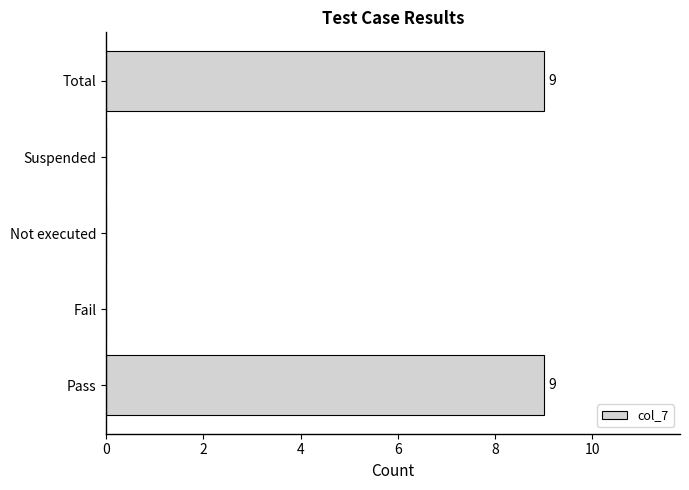

What is the change in value from Not executed to Total?

+9